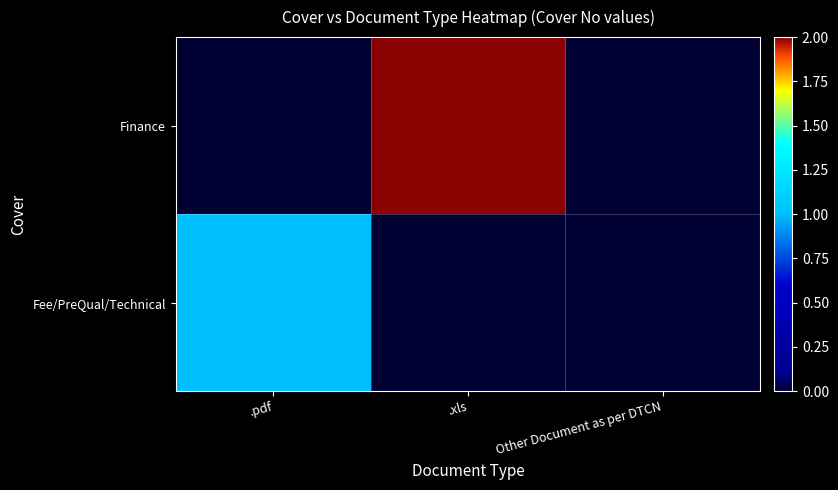

Reading left to right, list all the values displayed in this chart.

Fee/PreQual/Technical: .pdf=1	.xls=0	Other Document as per DTCN=0
Finance: .pdf=0	.xls=2	Other Document as per DTCN=0